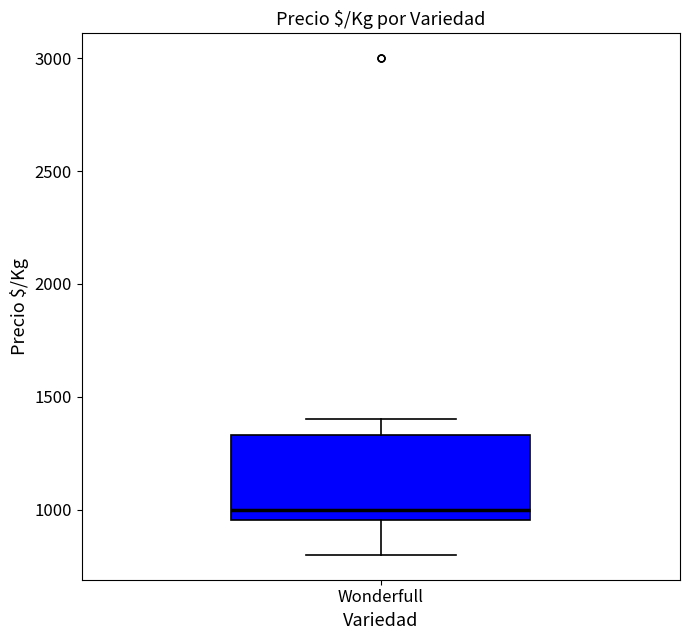

Where does the lower whisker of the box for Wonderfull end on the y-axis? The values are not printed on the chart, so give them approximately, as read against the axis.

800